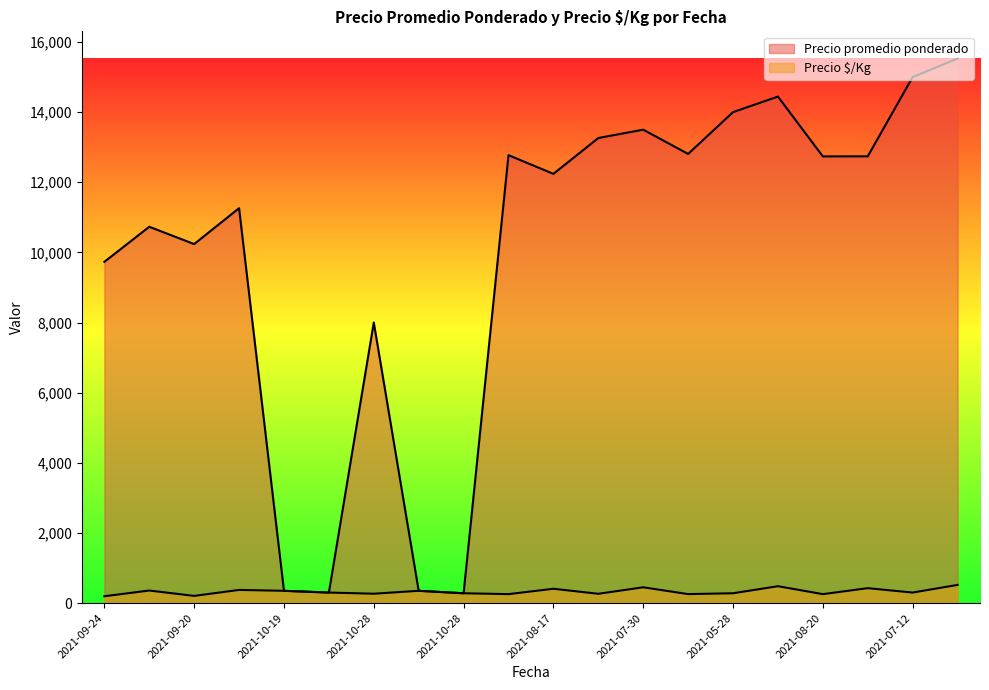

What is the label of the 6th point from the right?

2021-05-28